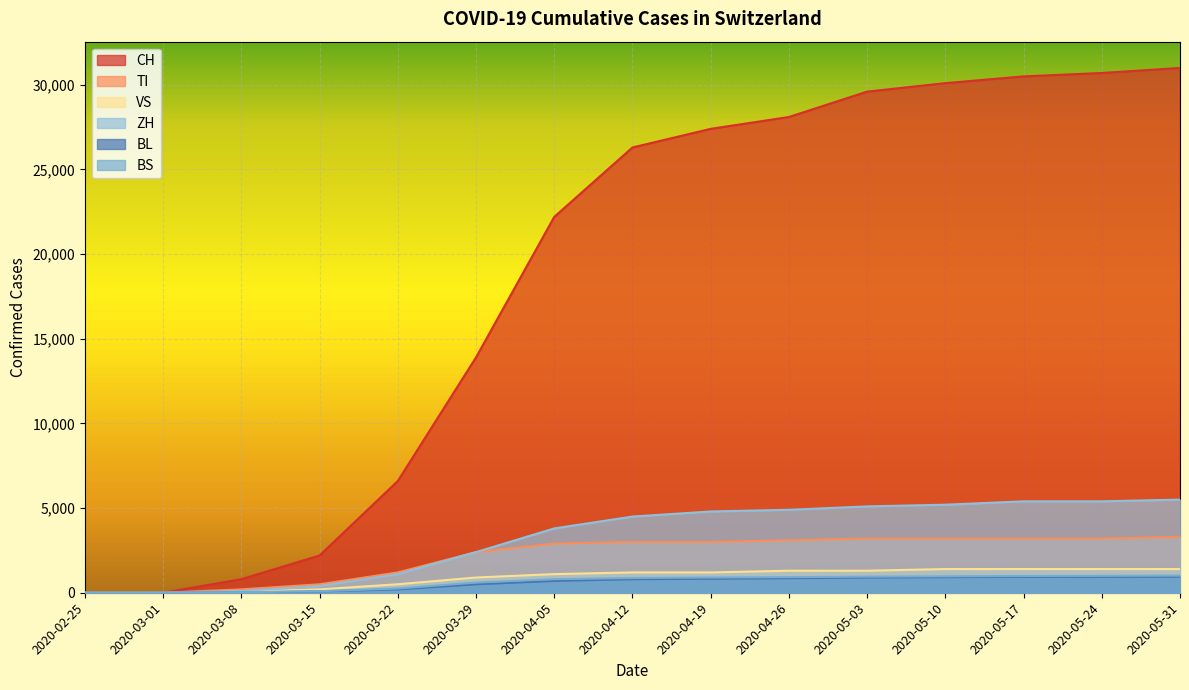

Reading left to right, what are all the values shown in this chart?

CH: 2020-02-25=0	2020-03-01=0	2020-03-08=800	2020-03-15=2200	2020-03-22=6600	2020-03-29=13900	2020-04-05=22200	2020-04-12=26300	2020-04-19=27400	2020-04-26=28100	2020-05-03=29600	2020-05-10=30100	2020-05-17=30500	2020-05-24=30700	2020-05-31=31000
TI: 2020-02-25=0	2020-03-01=0	2020-03-08=200	2020-03-15=500	2020-03-22=1200	2020-03-29=2400	2020-04-05=2900	2020-04-12=3000	2020-04-19=3000	2020-04-26=3100	2020-05-03=3200	2020-05-10=3200	2020-05-17=3200	2020-05-24=3200	2020-05-31=3300
VS: 2020-02-25=0	2020-03-01=0	2020-03-08=60	2020-03-15=200	2020-03-22=500	2020-03-29=900	2020-04-05=1100	2020-04-12=1200	2020-04-19=1200	2020-04-26=1300	2020-05-03=1300	2020-05-10=1400	2020-05-17=1400	2020-05-24=1400	2020-05-31=1400
ZH: 2020-02-25=0	2020-03-01=0	2020-03-08=100	2020-03-15=400	2020-03-22=1100	2020-03-29=2400	2020-04-05=3800	2020-04-12=4500	2020-04-19=4800	2020-04-26=4900	2020-05-03=5100	2020-05-10=5200	2020-05-17=5400	2020-05-24=5400	2020-05-31=5500
BL: 2020-02-25=0	2020-03-01=0	2020-03-08=20	2020-03-15=80	2020-03-22=200	2020-03-29=500	2020-04-05=700	2020-04-12=800	2020-04-19=830	2020-04-26=860	2020-05-03=900	2020-05-10=920	2020-05-17=940	2020-05-24=940	2020-05-31=950
BS: 2020-02-25=0	2020-03-01=0	2020-03-08=30	2020-03-15=90	2020-03-22=250	2020-03-29=600	2020-04-05=800	2020-04-12=870	2020-04-19=900	2020-04-26=920	2020-05-03=950	2020-05-10=970	2020-05-17=990	2020-05-24=1000	2020-05-31=1010